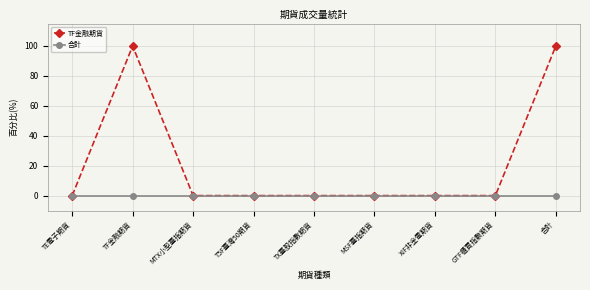

Rank the series by their maximum value, from highest to lowest.

TF金融期貨, 合計